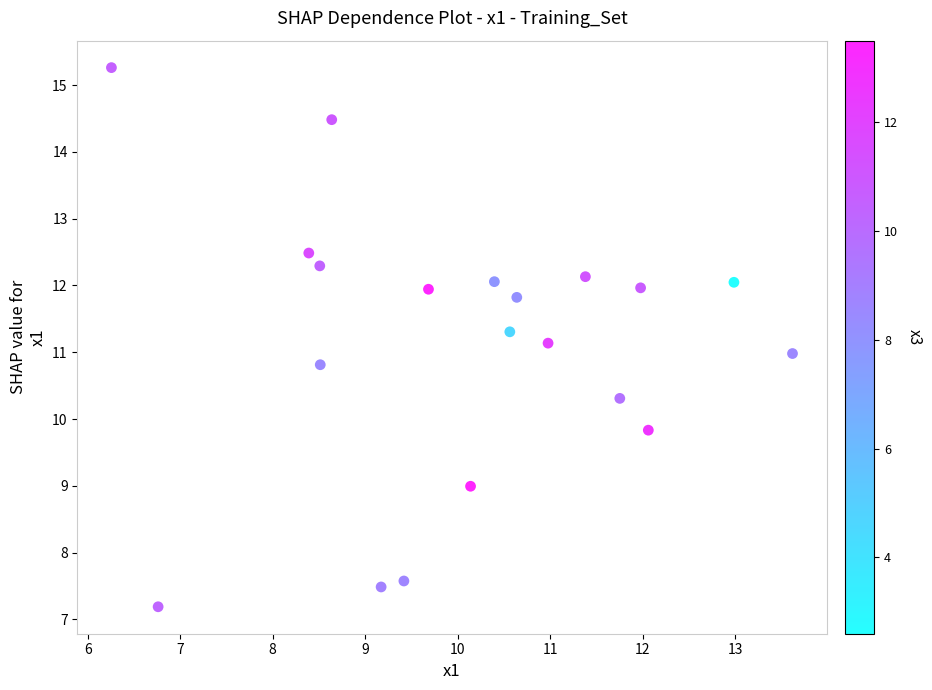

What is the range of Y values (max minus min)?

8.1